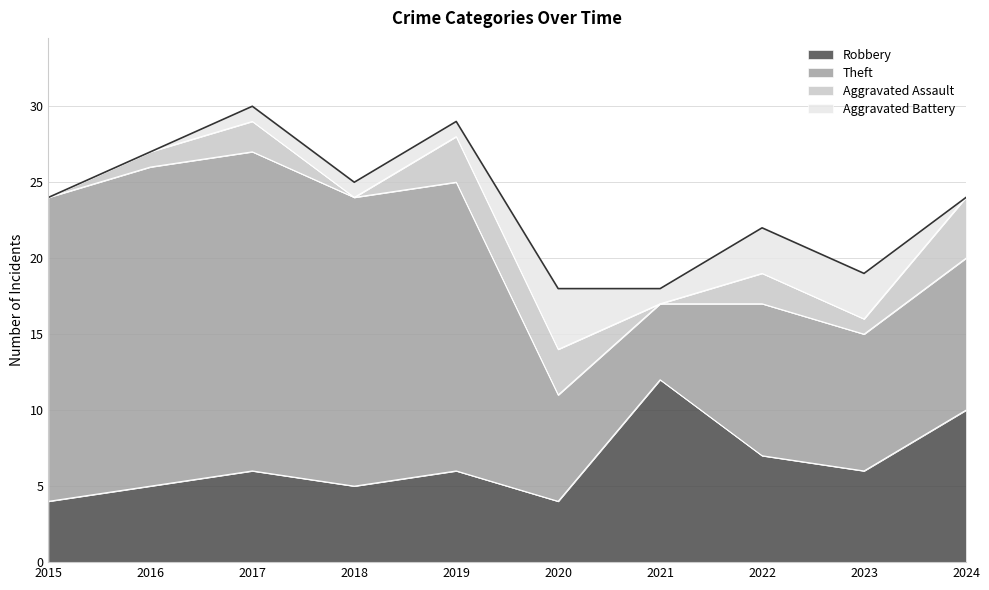

What is the difference between the highest and lowest values at 2022?

8